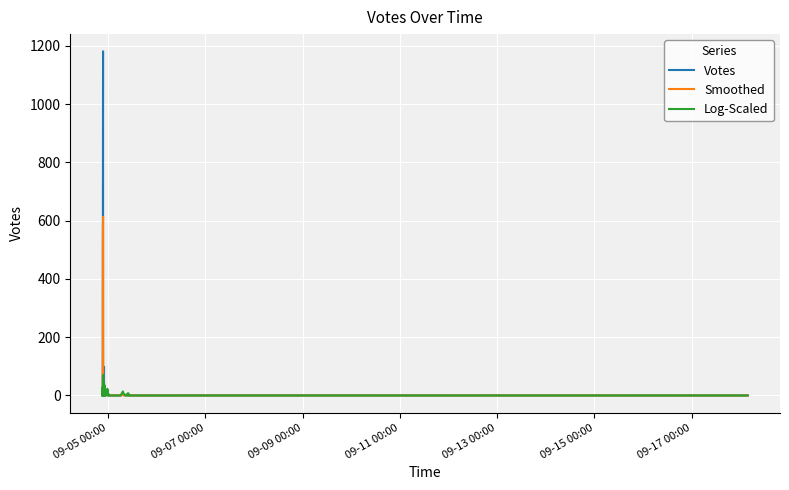

How many lines are shown in the chart?

3